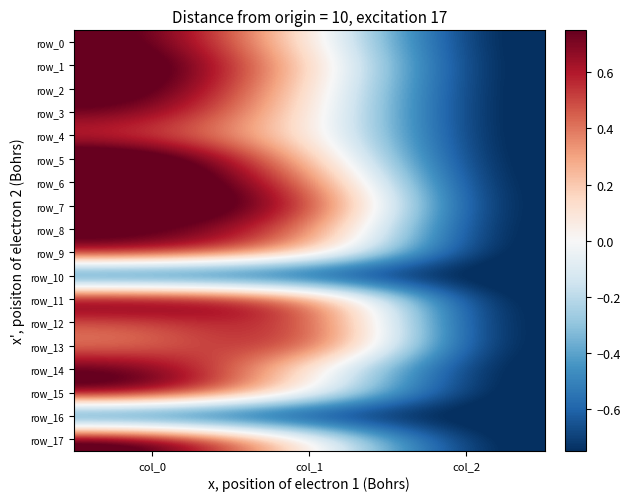

What is the sum of the row_11 values at col_1 and col_2?

-0.2